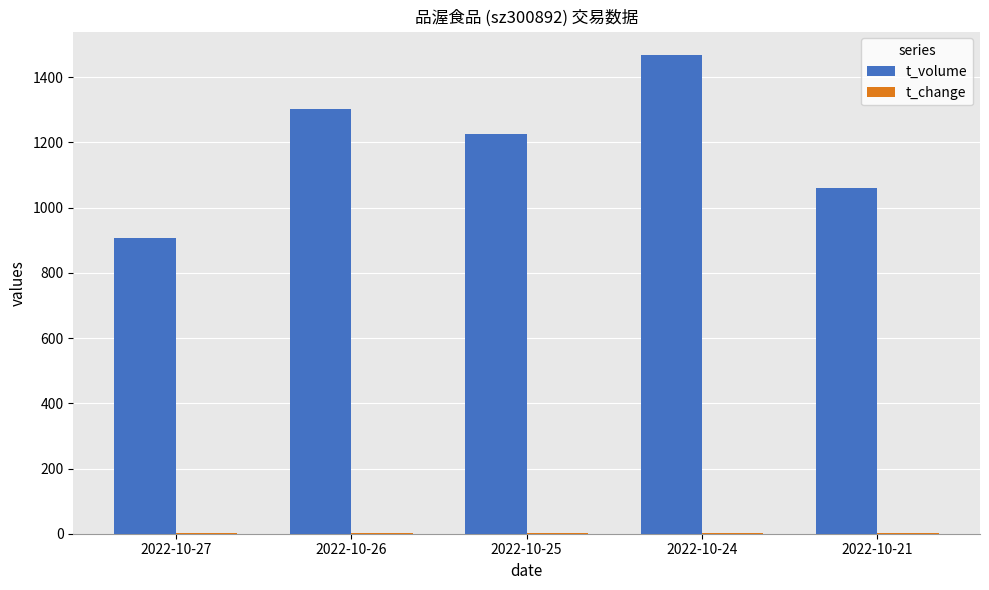

Which category has the highest value across all series?

2022-10-24